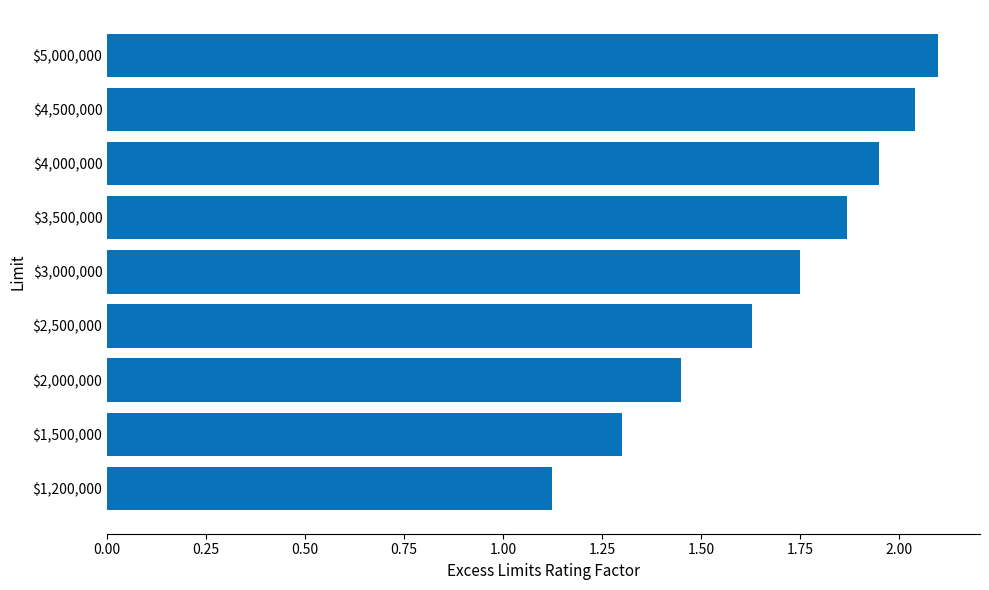

How many bars are there in total?

9